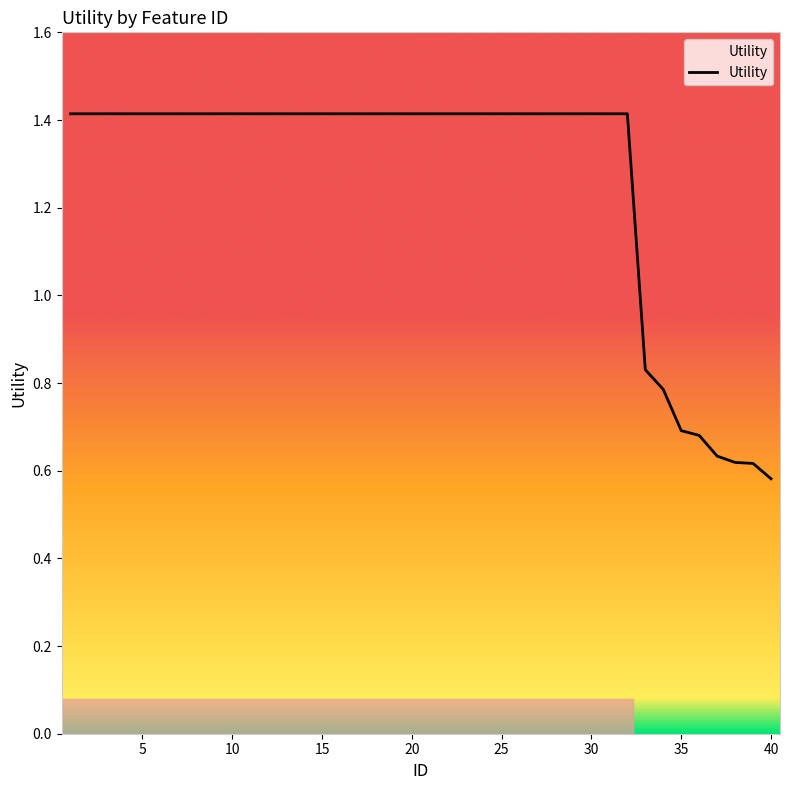

Does the chart display data point markers on the line(s)?

No